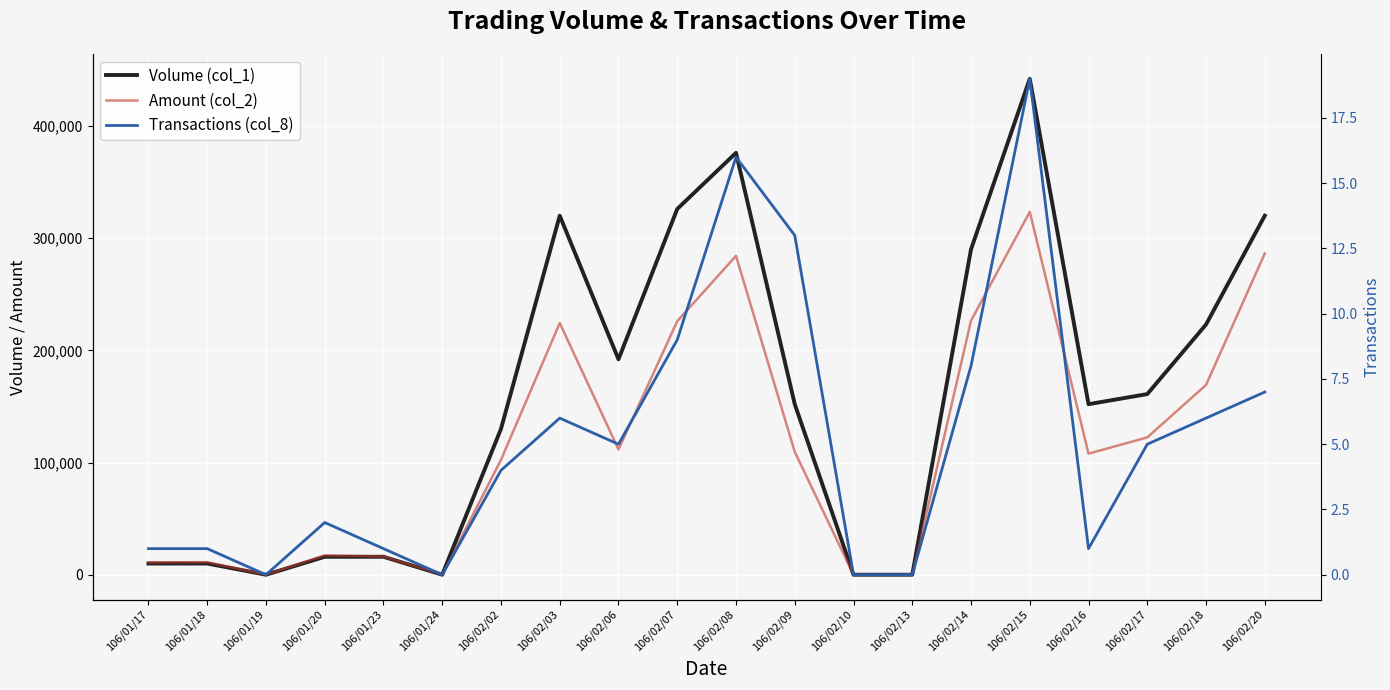

What is the average value of the Amount (col_2) series?

117463